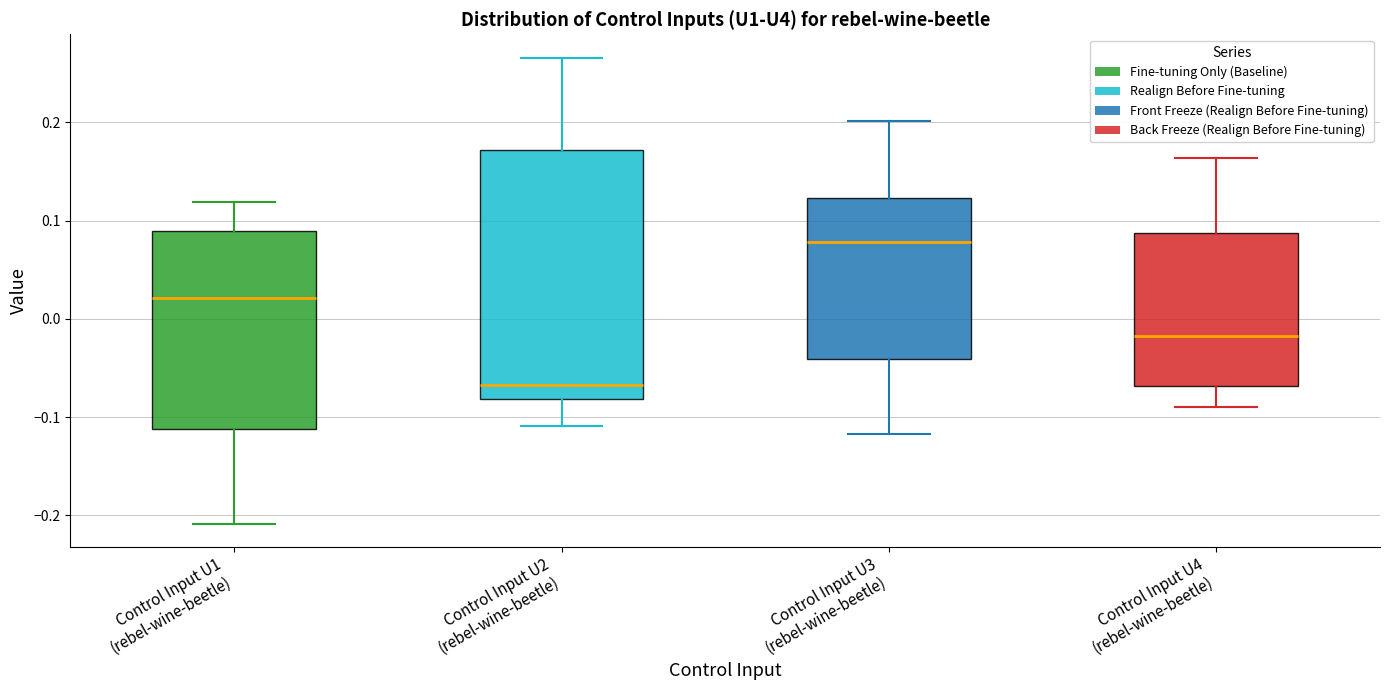

Reading left to right, read every box against the y-axis: the position of its median line, the range the box covers, and the ends of its whiskers. The values are not printed on the chart, so give them approximately, as read against the axis.

Control Input U1 (rebel-wine-beetle): median 0.02, box -0.11 to 0.09, whiskers -0.21 to 0.12
Control Input U2 (rebel-wine-beetle): median -0.07, box -0.08 to 0.17, whiskers -0.11 to 0.27
Control Input U3 (rebel-wine-beetle): median 0.08, box -0.04 to 0.12, whiskers -0.12 to 0.20
Control Input U4 (rebel-wine-beetle): median -0.02, box -0.07 to 0.09, whiskers -0.09 to 0.16